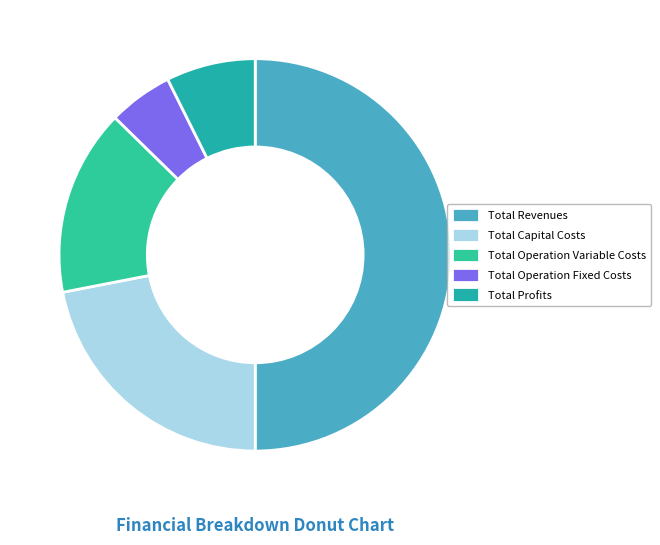

How many slices are in this pie chart?

5